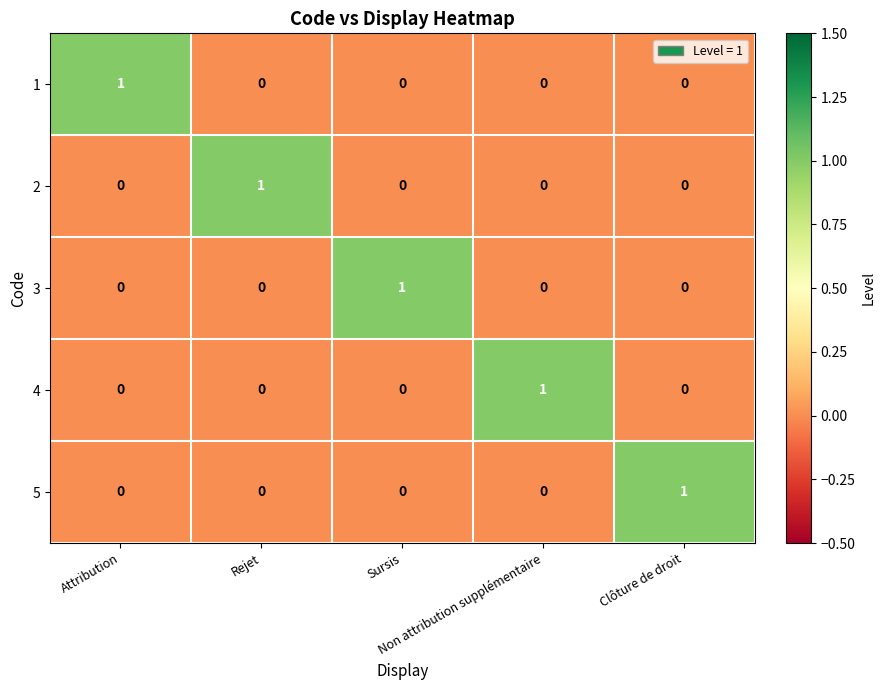

Count the 4 values in the range 0 to 1.

5